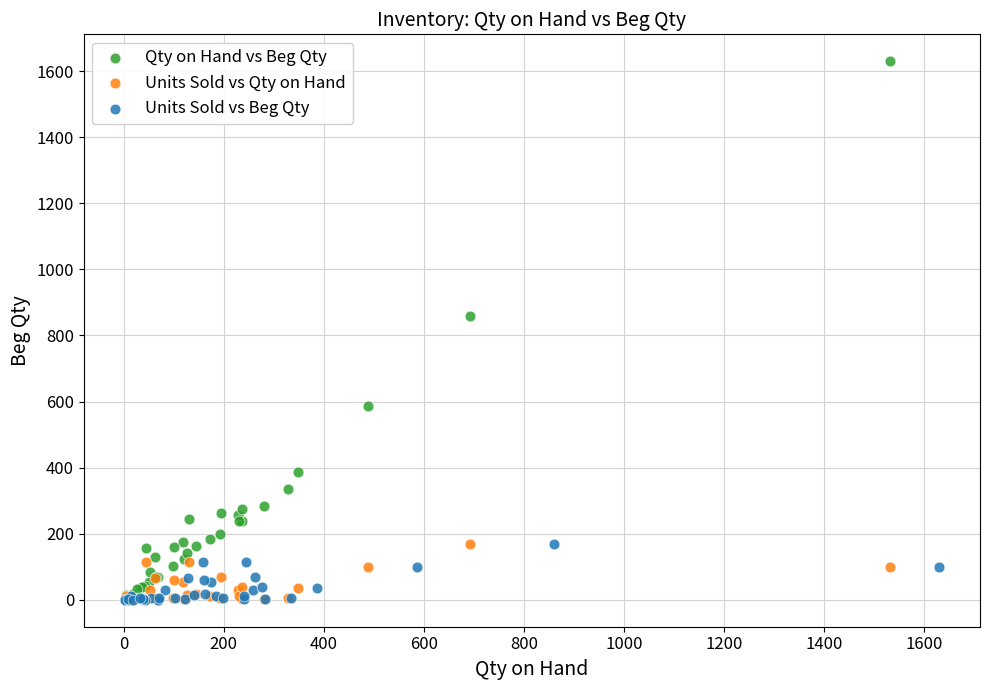

Which series has the widest spread of Y values?

Qty on Hand vs Beg Qty